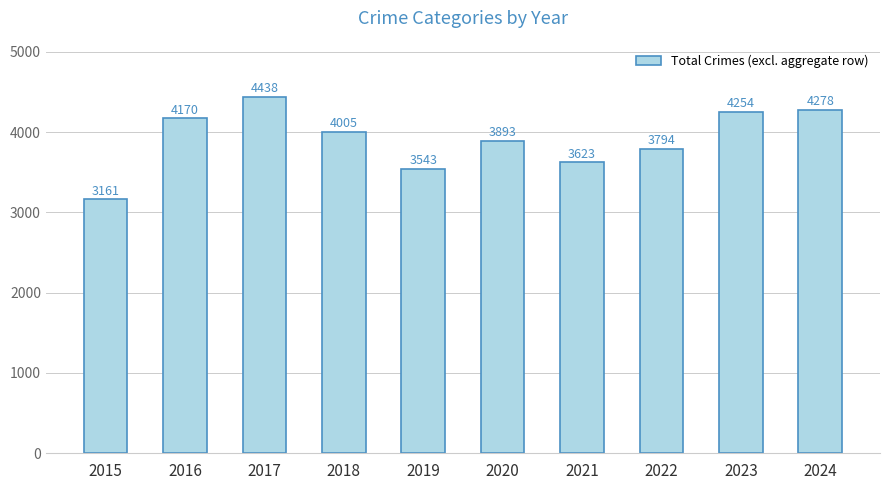

Reading left to right, list all the values displayed in this chart.

2015=3161	2016=4170	2017=4438	2018=4005	2019=3543	2020=3893	2021=3623	2022=3794	2023=4254	2024=4278